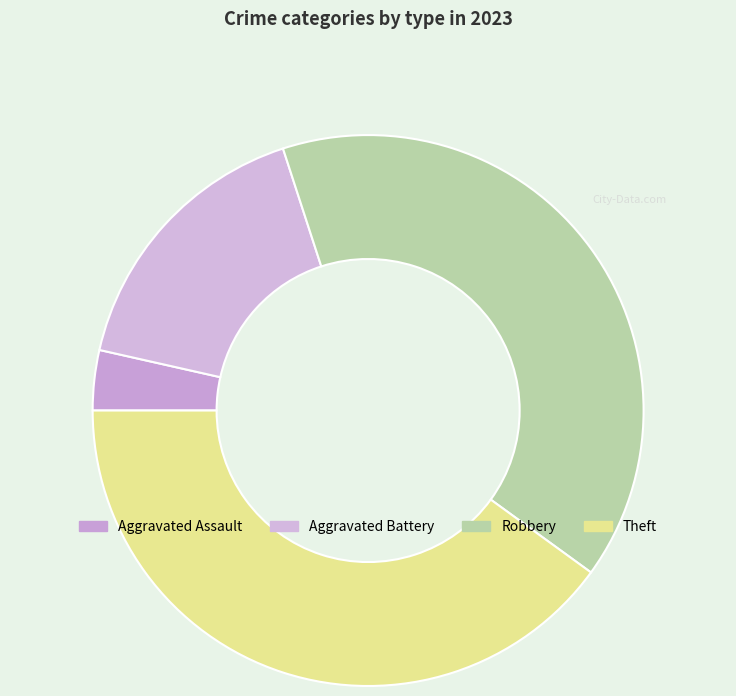

True or false: Theft accounts for 40% of the total.

True